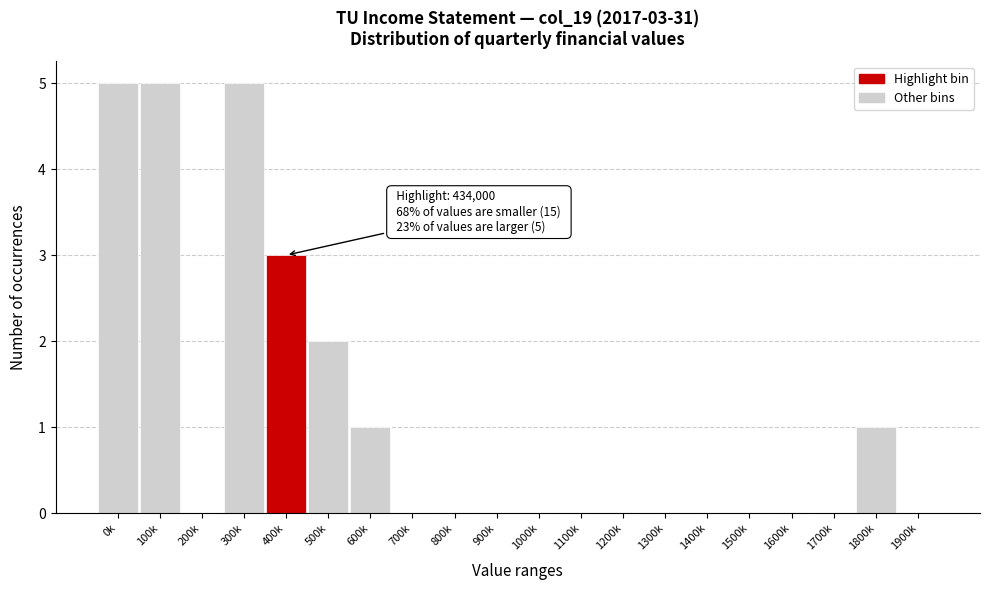

Reading left to right, what are all the values shown in this chart?

0k=5	100k=5	200k=0	300k=5	400k=3	500k=2	600k=1	700k=0	800k=0	900k=0	1000k=0	1100k=0	1200k=0	1300k=0	1400k=0	1500k=0	1600k=0	1700k=0	1800k=1	1900k=0